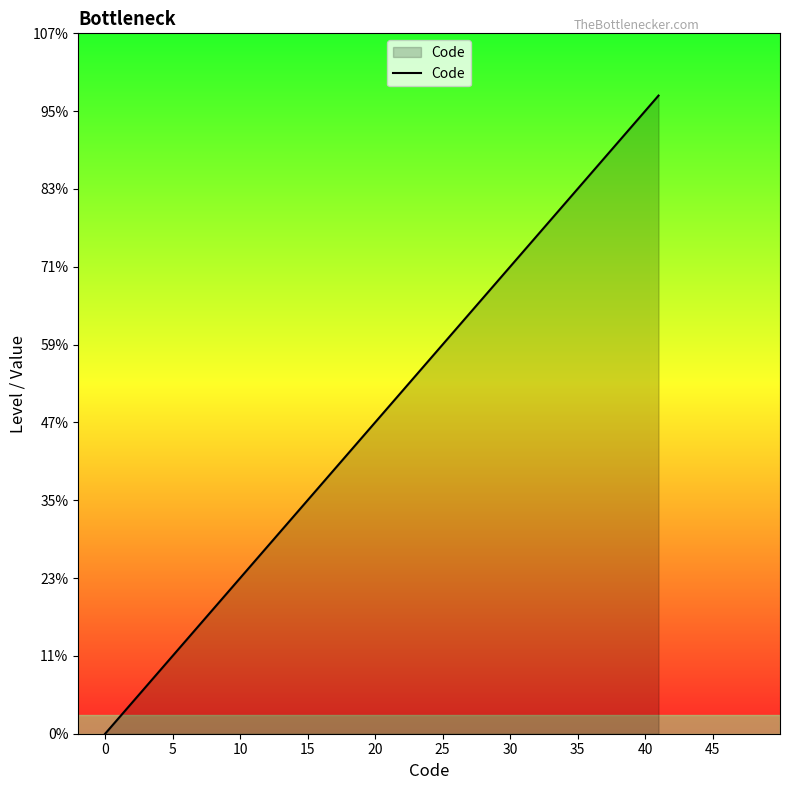

Does the chart display data point markers on the line(s)?

No